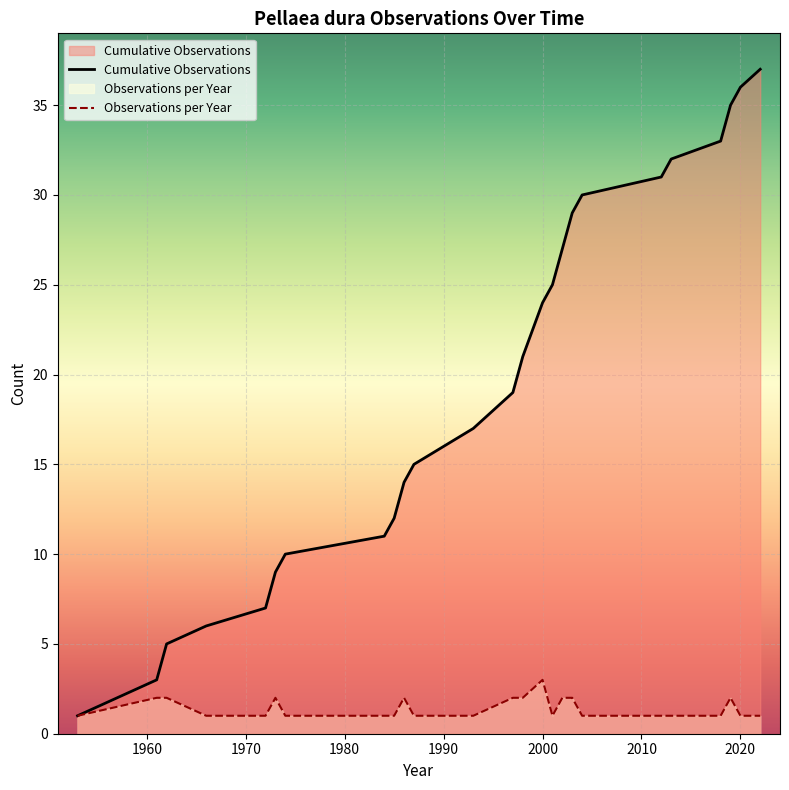

What is the average value of the Observations per Year series?

1